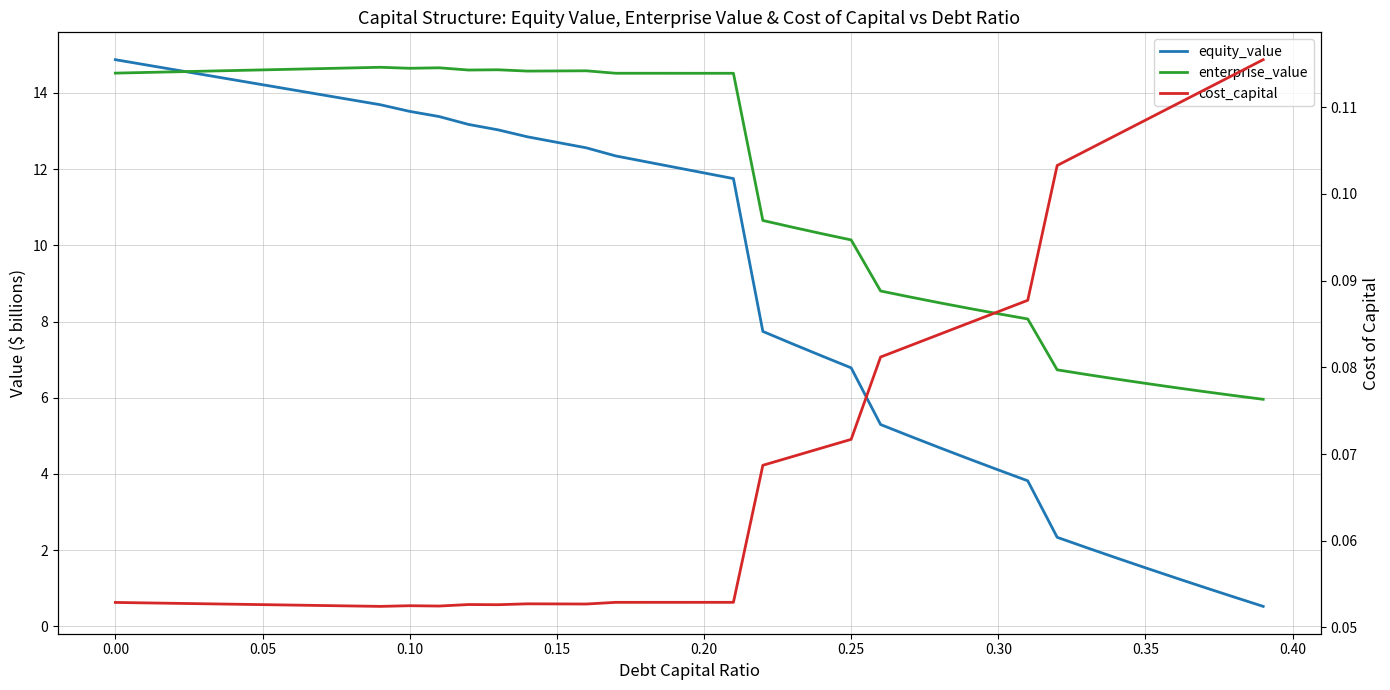

Count the number of data series in this chart.

3